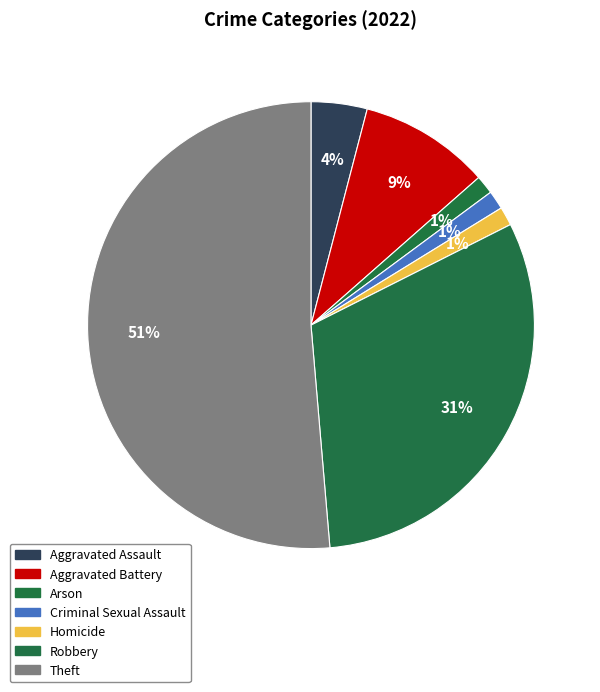

Is it true that Theft is 45% of the pie?

False